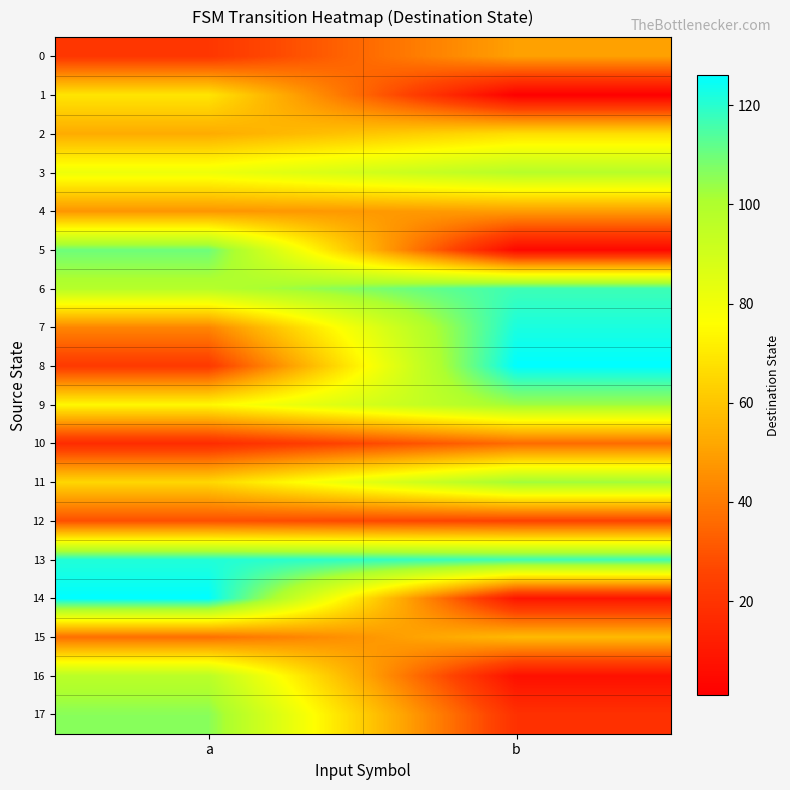

Which label corresponds to the smallest value in the chart?

b